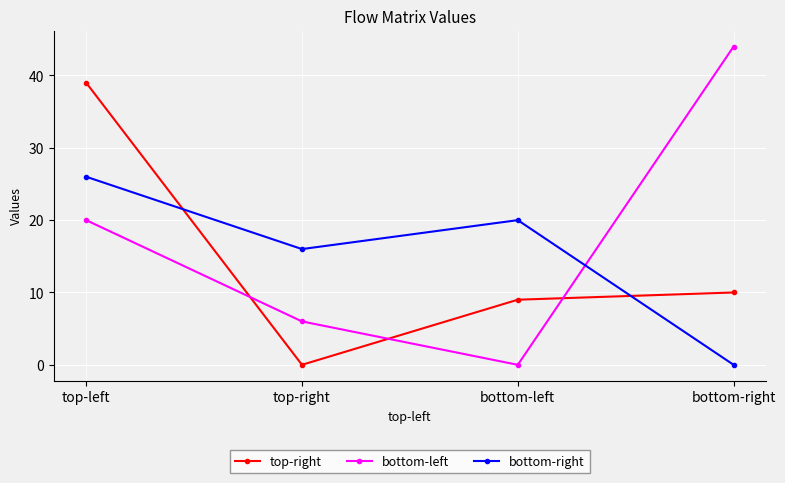

Does the chart display data point markers on the line(s)?

Yes